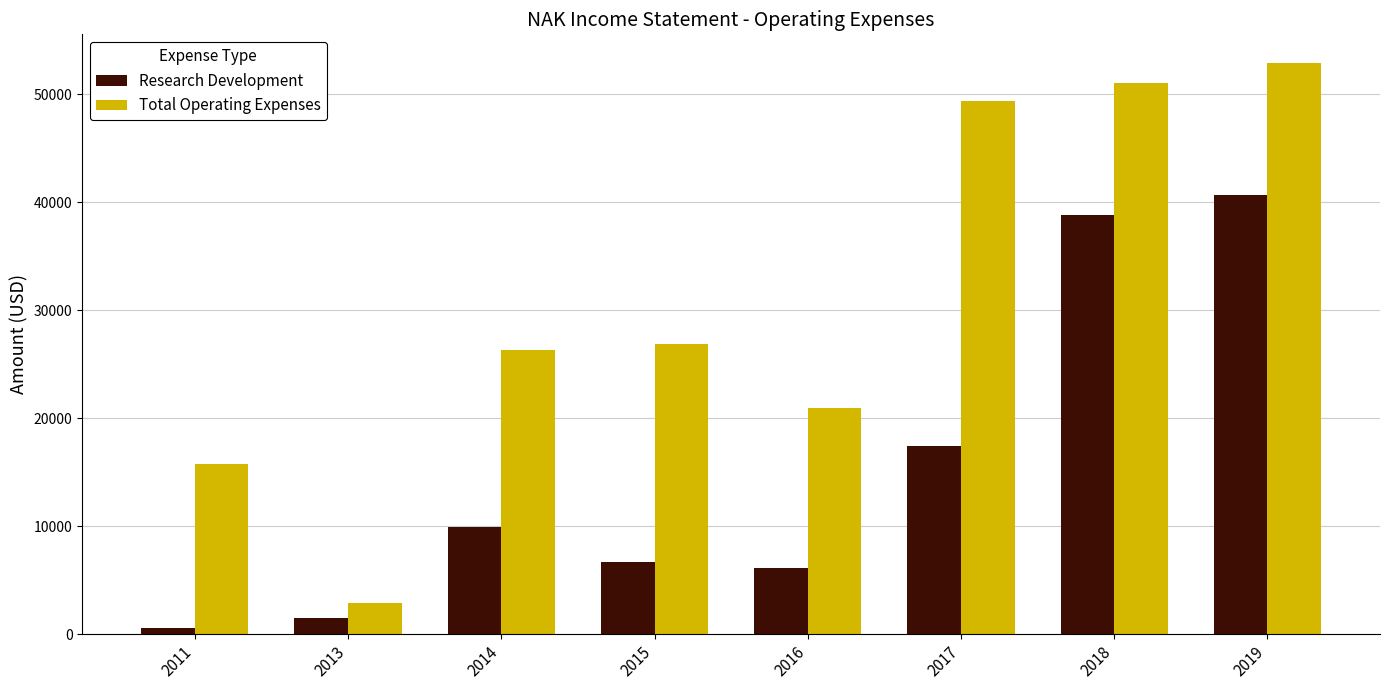

Rank the series at 2017 from highest to lowest value.

Total Operating Expenses, Research Development